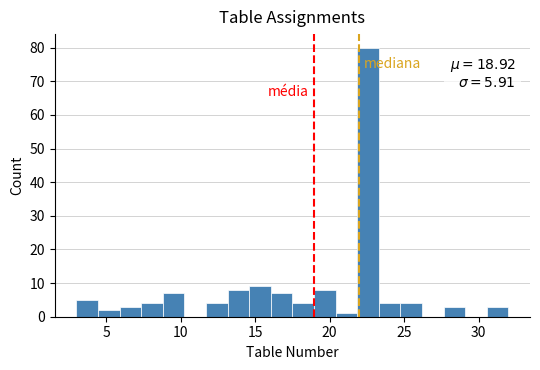

Read against the x-axis, roughly where is the centre of the tallest bar?

22.5